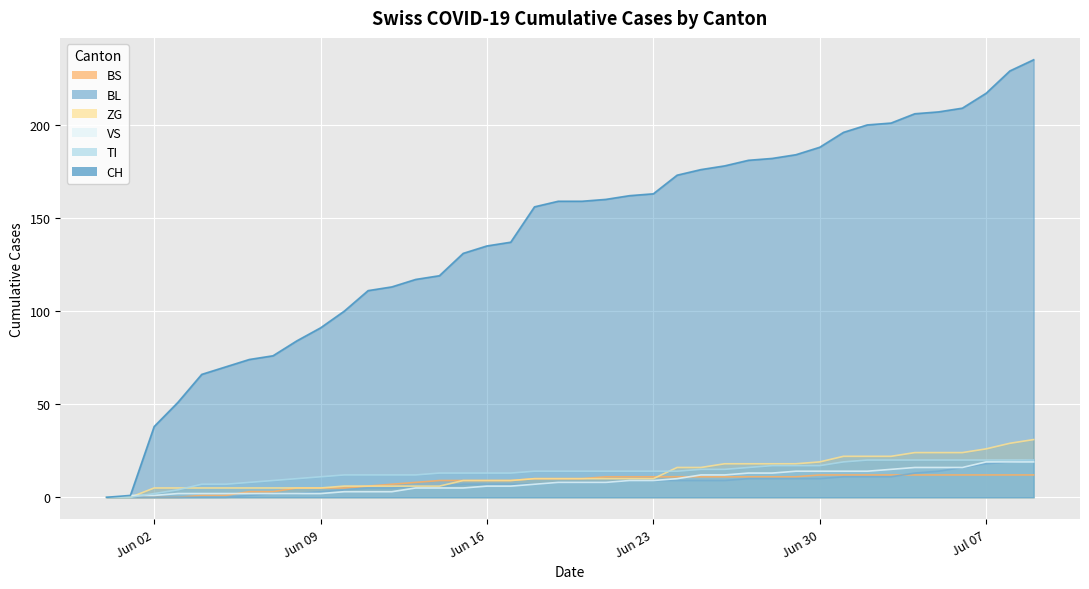

True or false: ZG has more than 1 interior local peaks.

False